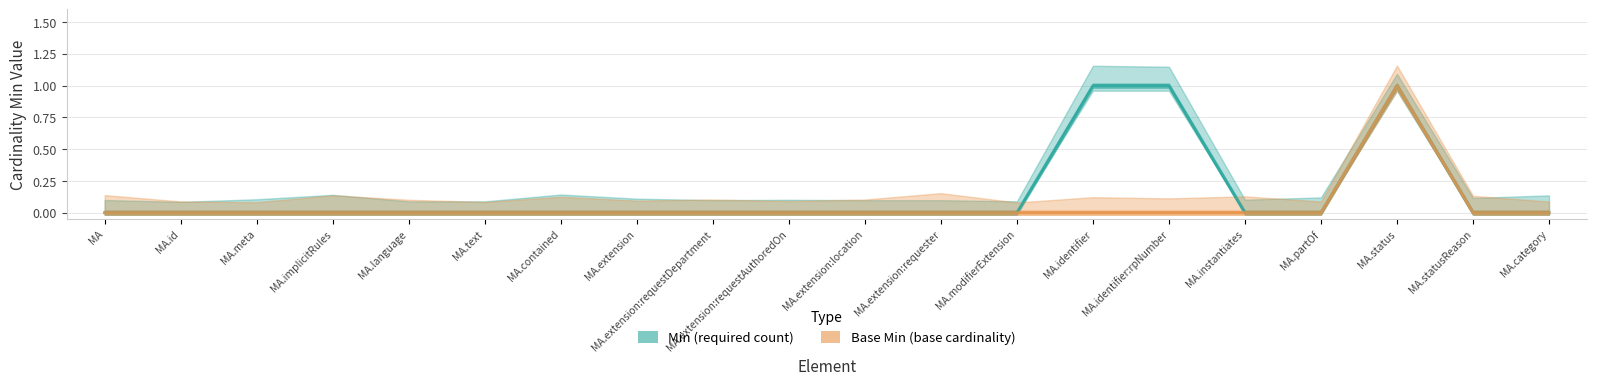

Reading left to right, transcribe all the data shown in this chart.

Min: MA=0	MA.id=0	MA.meta=0	MA.implicitRules=0	MA.language=0	MA.text=0	MA.contained=0	MA.extension=0	MA.extension:requestDepartment=0	MA.extension:requestAuthoredOn=0	MA.extension:location=0	MA.extension:requester=0	MA.modifierExtension=0	MA.identifier=1	MA.identifier:rpNumber=1	MA.instantiates=0	MA.partOf=0	MA.status=1	MA.statusReason=0	MA.category=0
Base Min: MA=0	MA.id=0	MA.meta=0	MA.implicitRules=0	MA.language=0	MA.text=0	MA.contained=0	MA.extension=0	MA.extension:requestDepartment=0	MA.extension:requestAuthoredOn=0	MA.extension:location=0	MA.extension:requester=0	MA.modifierExtension=0	MA.identifier=0	MA.identifier:rpNumber=0	MA.instantiates=0	MA.partOf=0	MA.status=1	MA.statusReason=0	MA.category=0